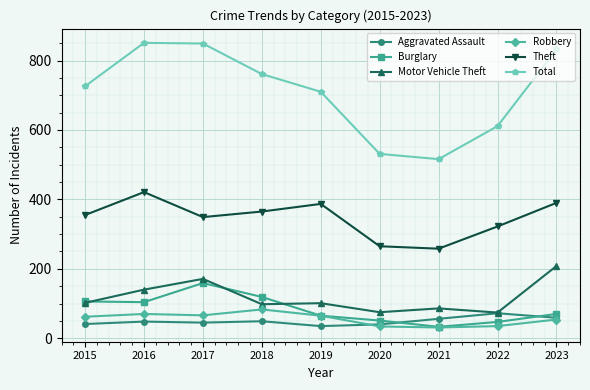

What is the value of the Burglary point at the 1st from the left?

106